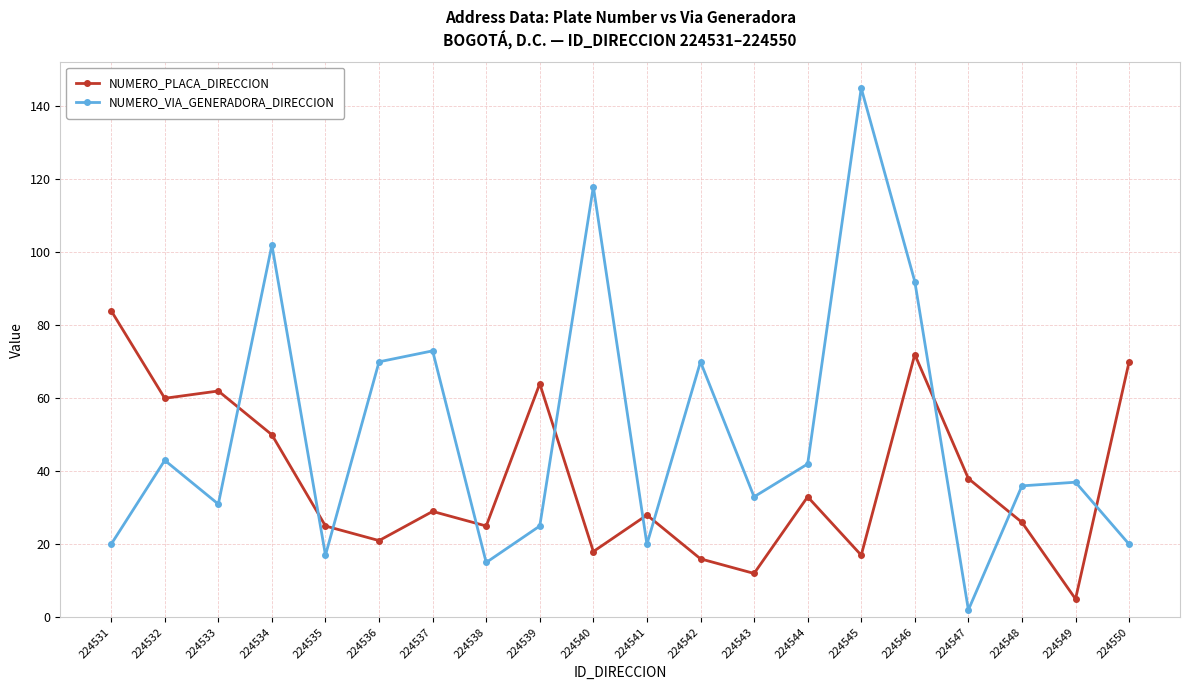

How many times do NUMERO_VIA_GENERADORA_DIRECCION and NUMERO_PLACA_DIRECCION cross each other?

10